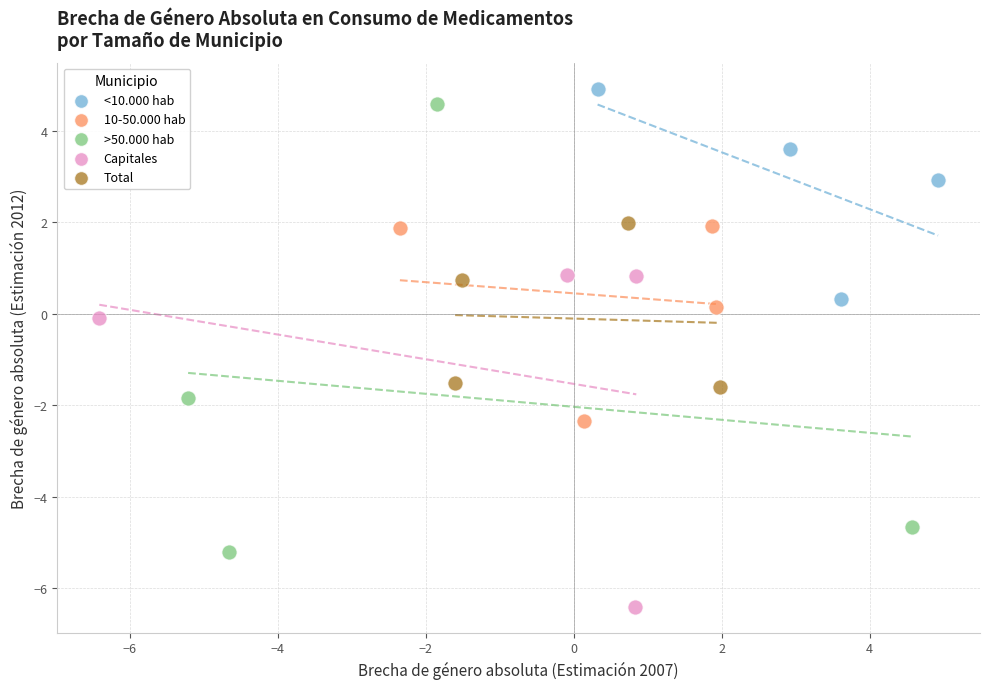

Which series reaches the minimum Y coordinate?

Capitales